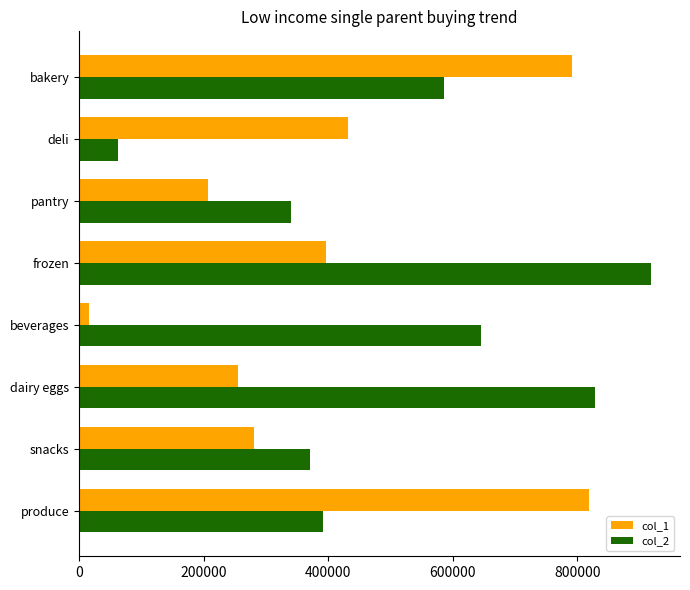

What value does the col_1 series have at snacks, to the nearest 10?

280630